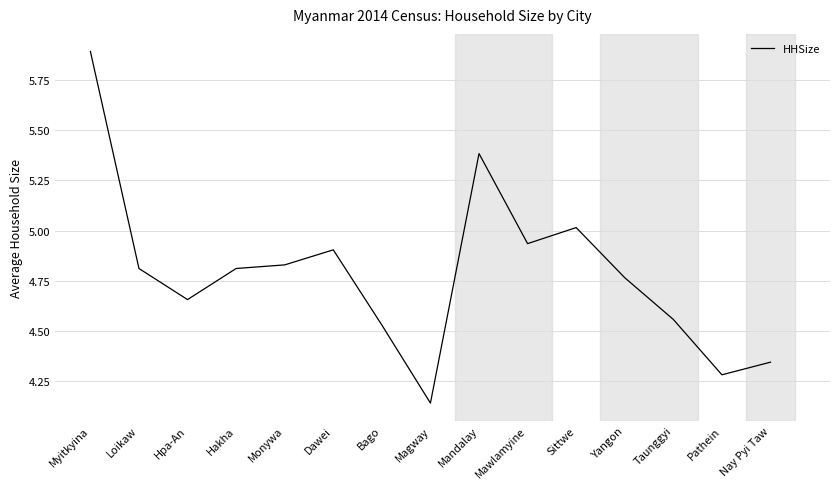

What is the difference between the maximum and minimum values?

1.8